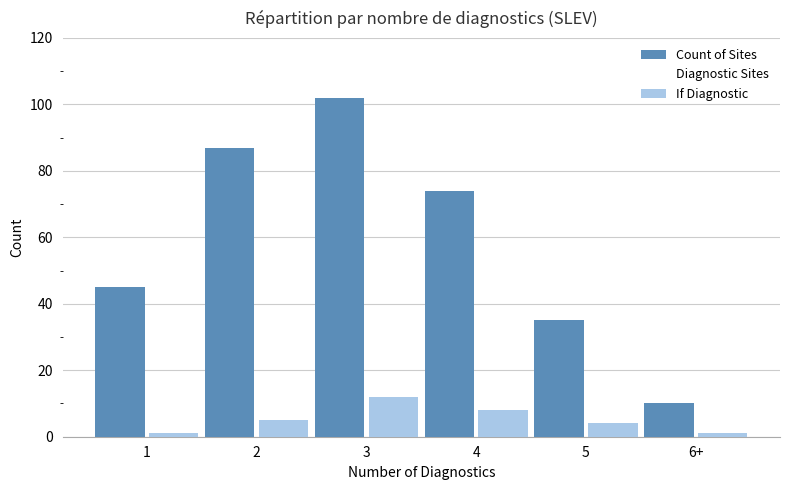

How many data points does each series have?

6